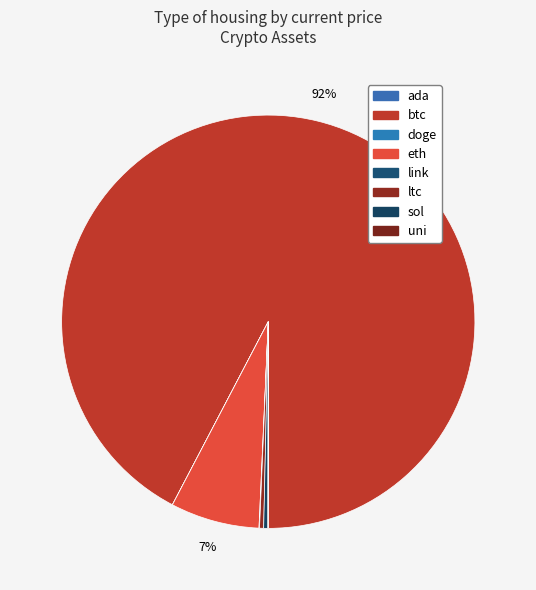

Is there a majority slice in this chart?

Yes